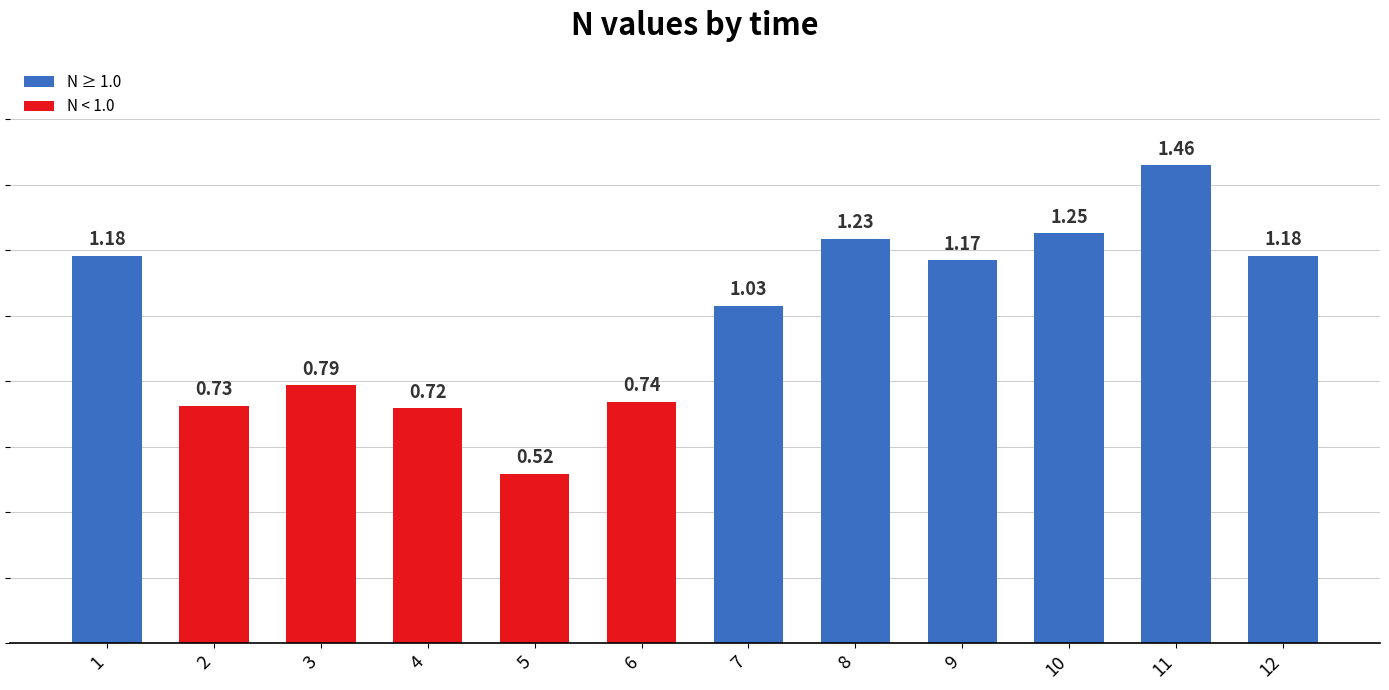

What is the change in value from 1 to 4?

-0.5